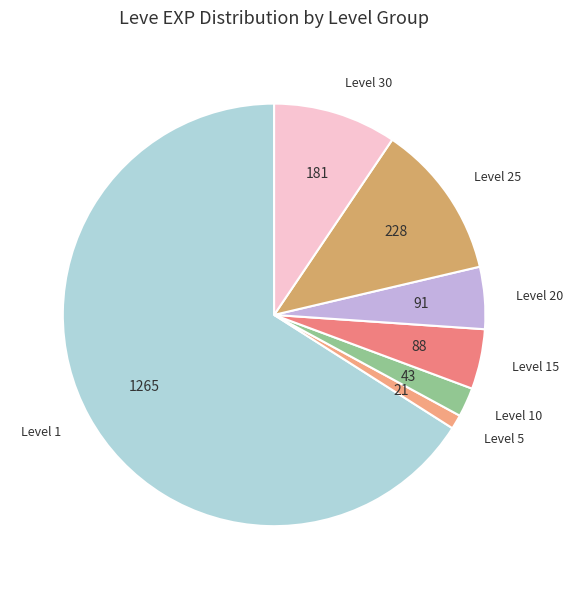

Is there any slice that represents more than half of the pie?

Yes